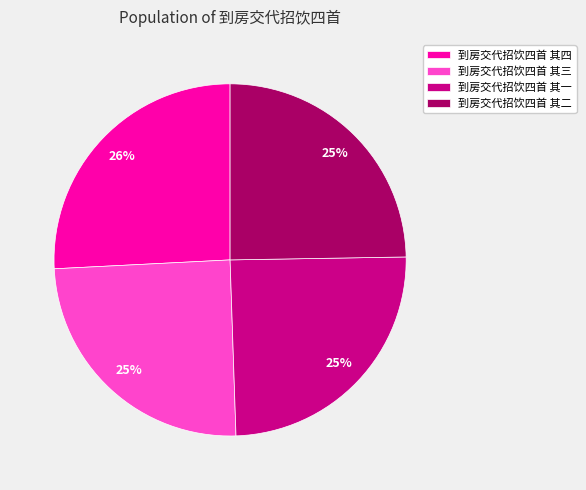

True or false: 到房交代招饮四首 其四 accounts for 26% of the total.

True